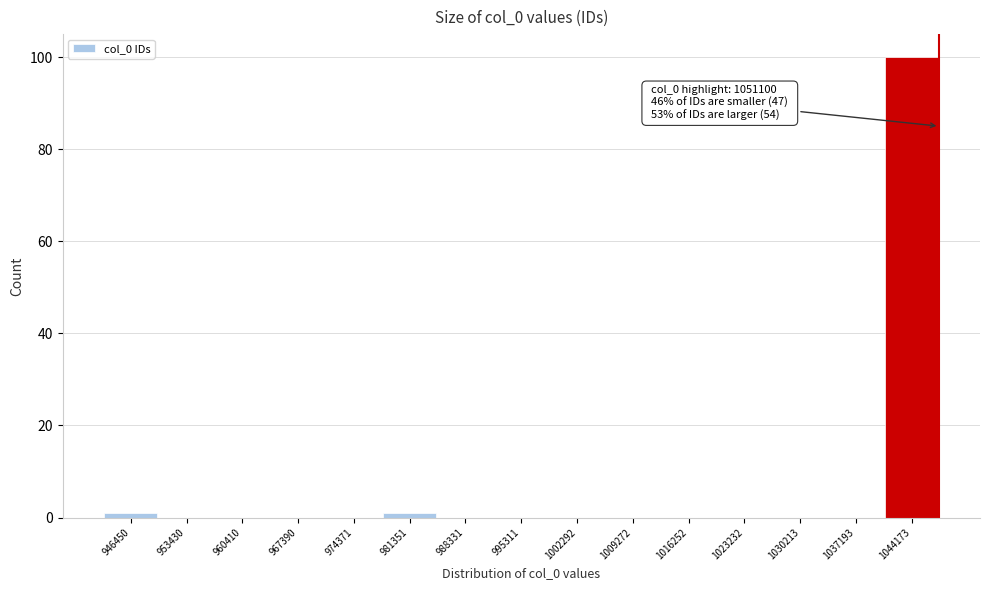

Reading left to right, list all the values displayed in this chart.

946450=1	953430=0	960410=0	967390=0	974371=0	981351=1	988331=0	995311=0	1002292=0	1009272=0	1016252=0	1023232=0	1030213=0	1037193=0	1044173=100